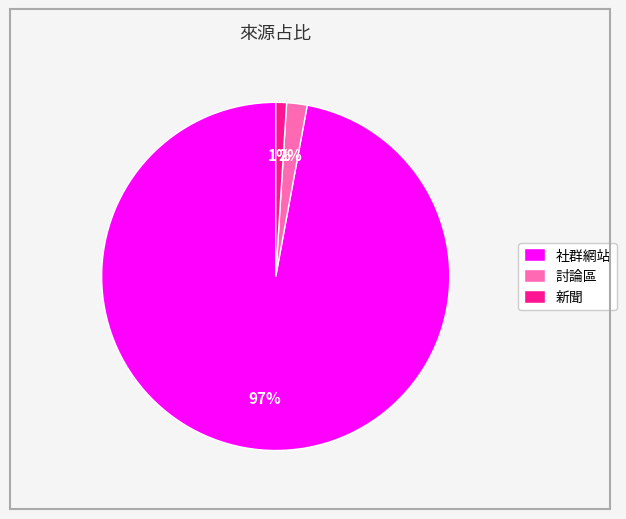

Do 新聞 and 討論區 together represent more than half of the pie?

No